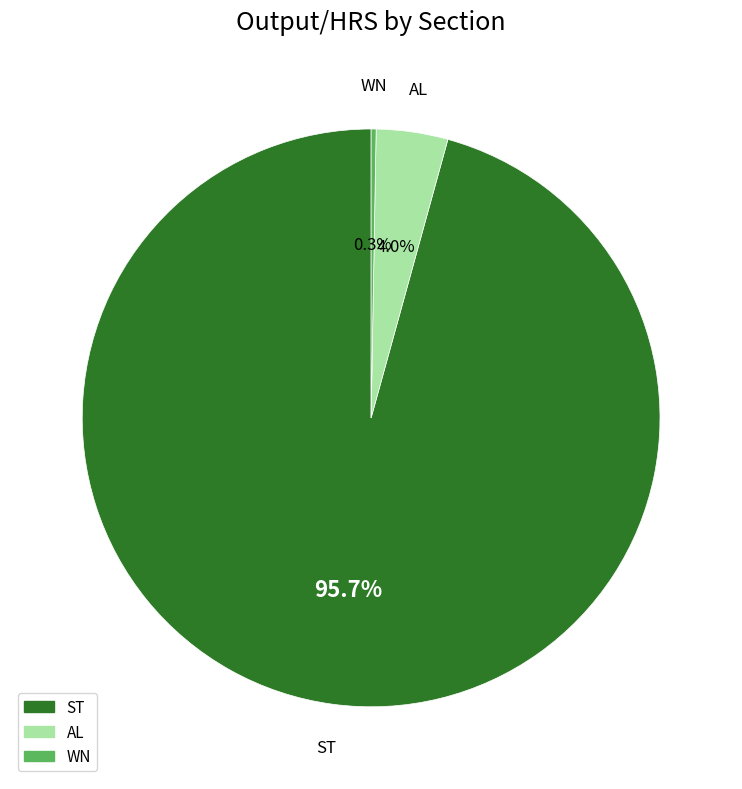

How many slices are in this pie chart?

3